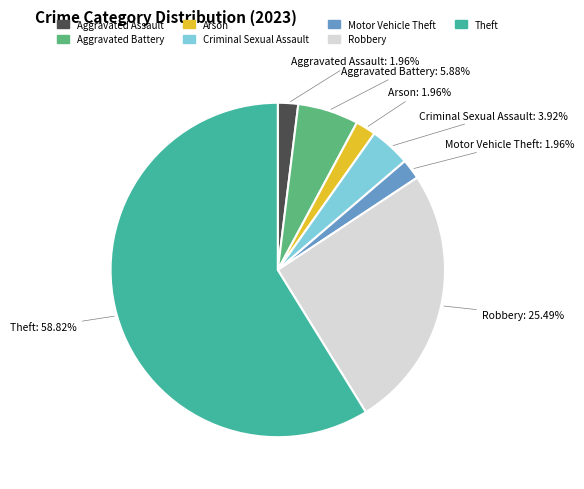

Does any single category account for the majority?

Yes